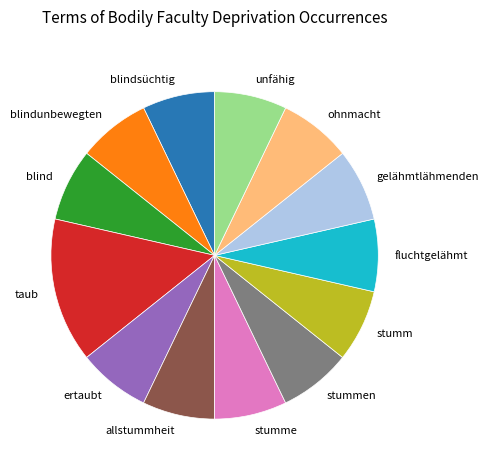

Is it true that ertaubt is 21% of the pie?

False